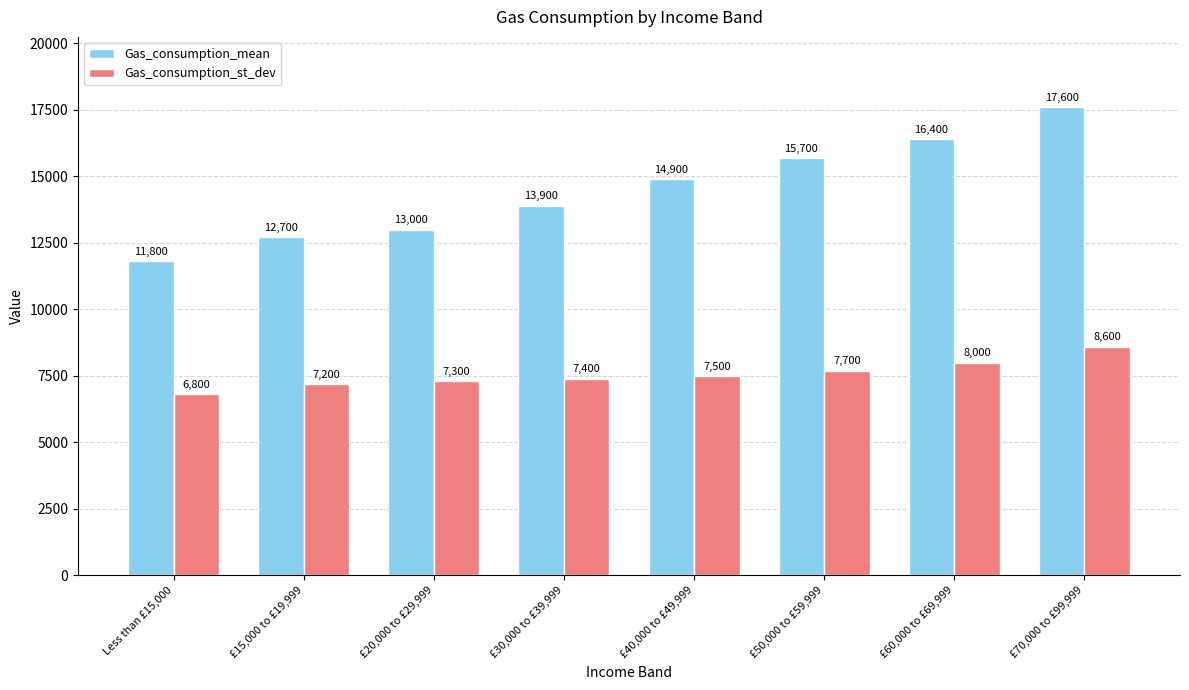

True or false: Gas_consumption_st_dev has a value of 14798 at £70,000 to £99,999.

False